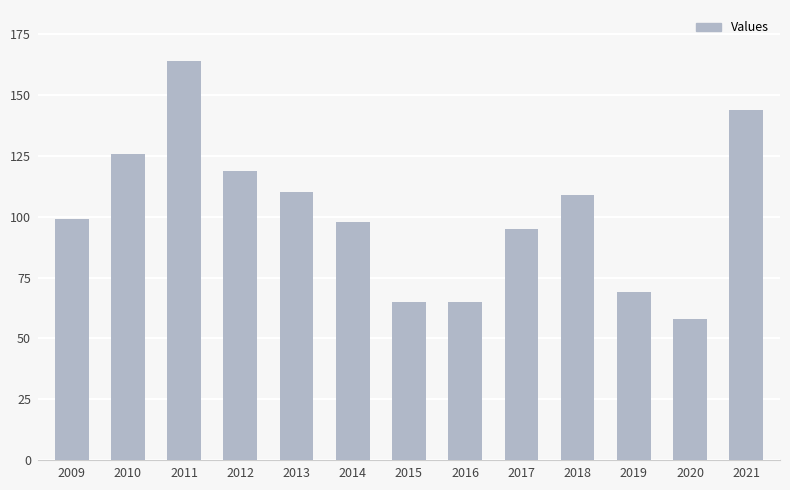

What is the approximate value at 2015?

65